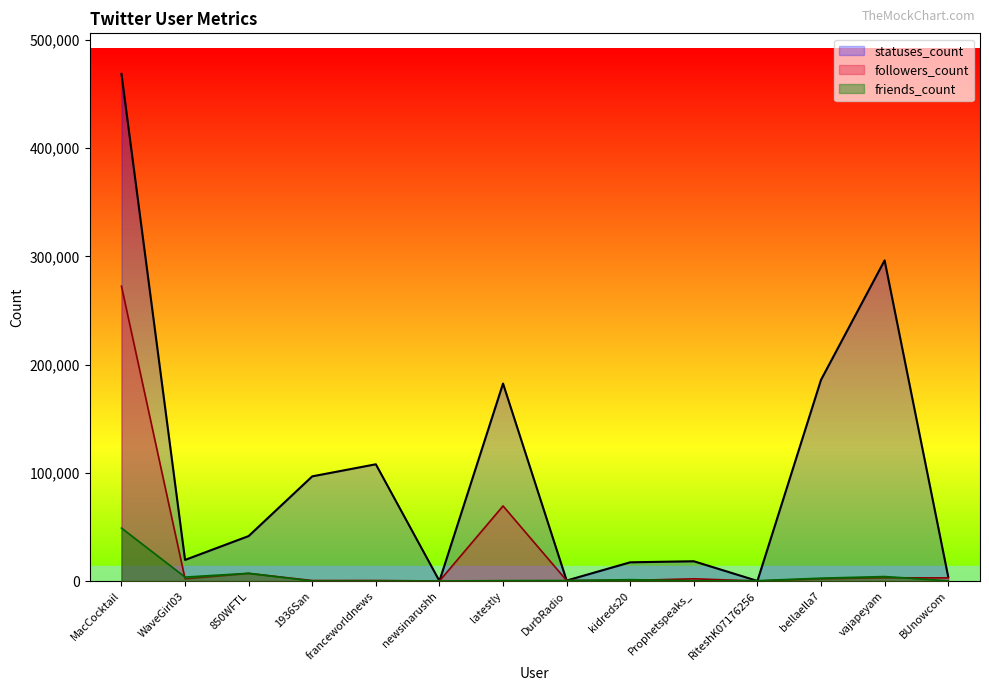

Is it true that friends_count equals 1616 at vajapeyam?

False